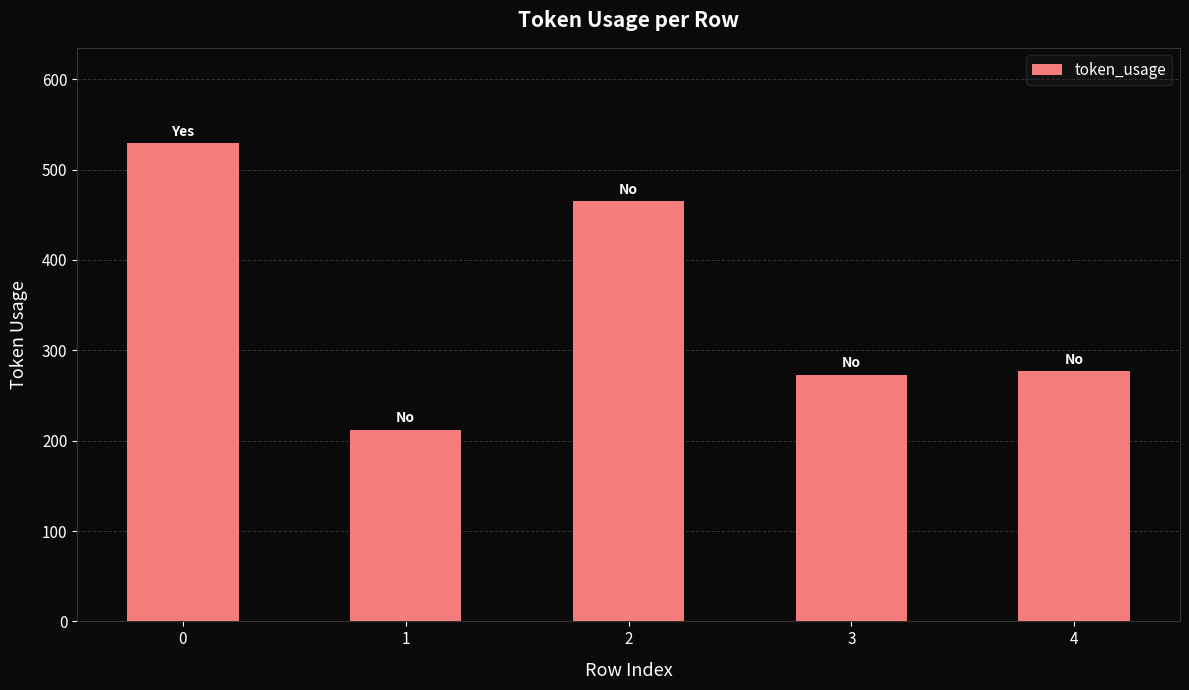

What is the value of the 4th bar from the left?

273